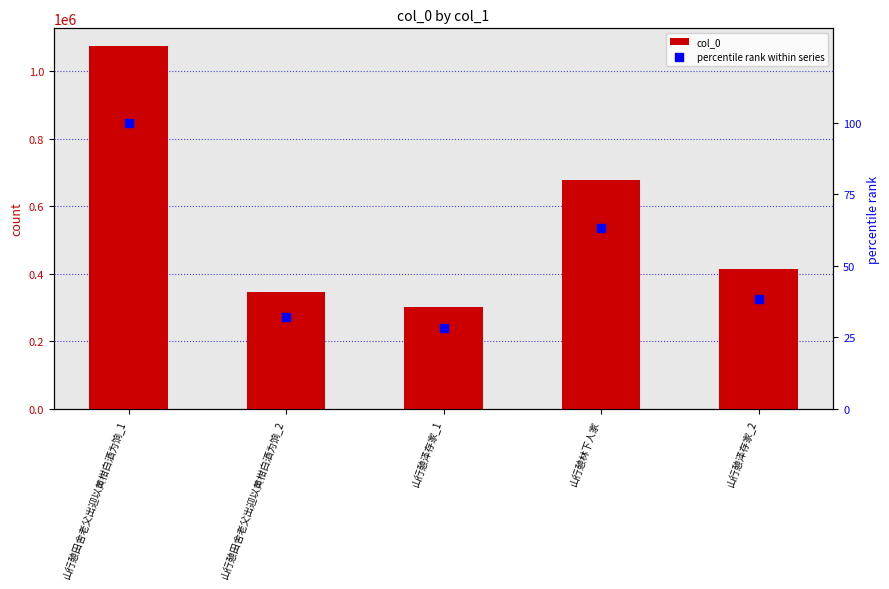

What are all the series names shown in the legend?

col_0, percentile rank within series